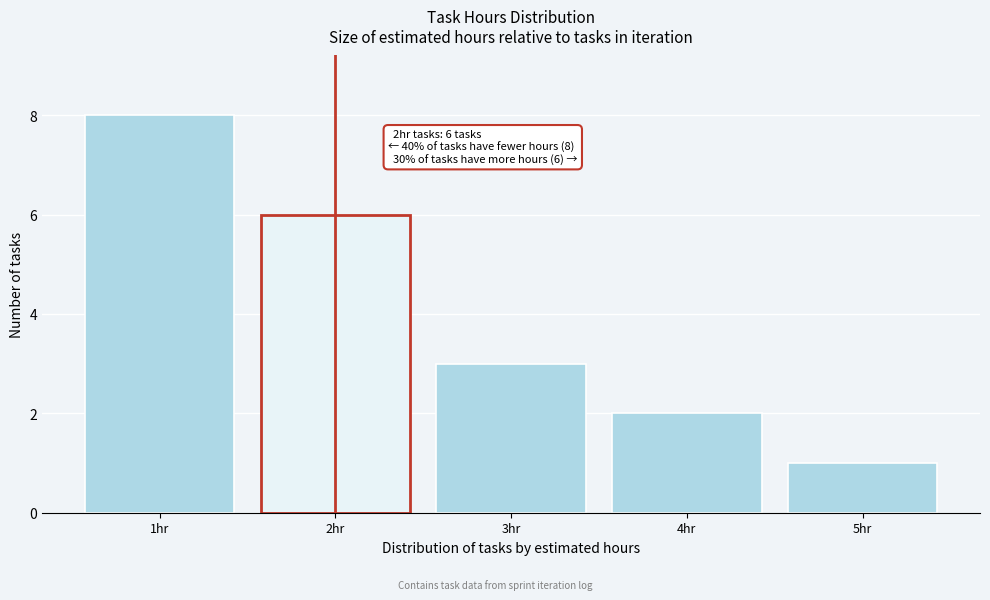

Over which range of the x-axis is the bar tallest?

0.5 to 1.5